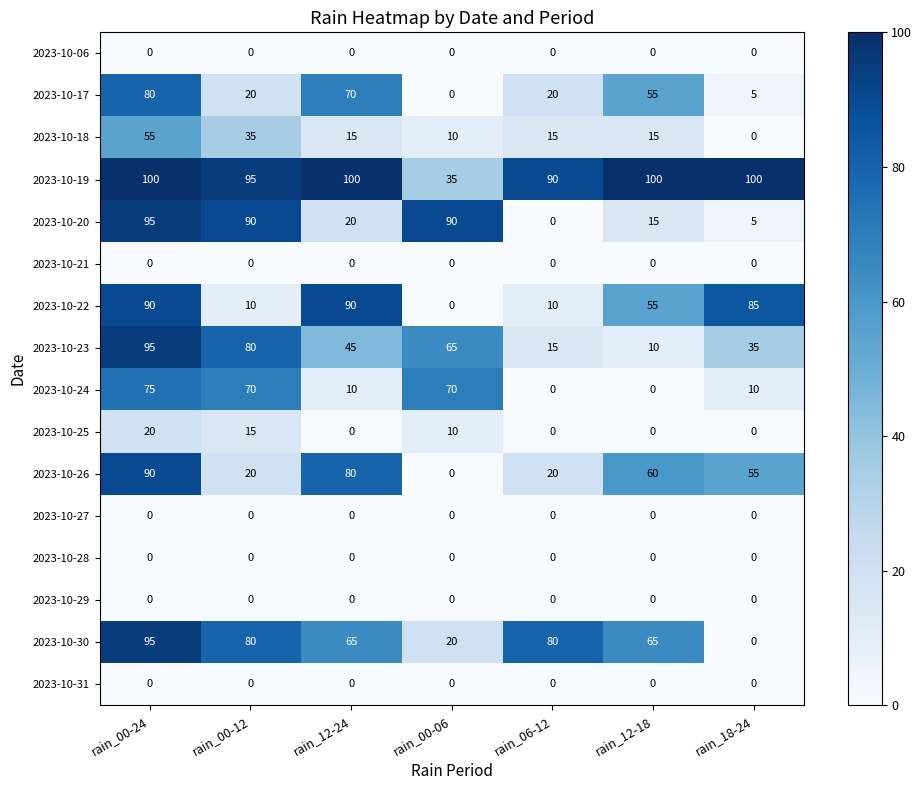

What is the sum of the 2023-10-20 values at rain_12-18 and rain_18-24?

20